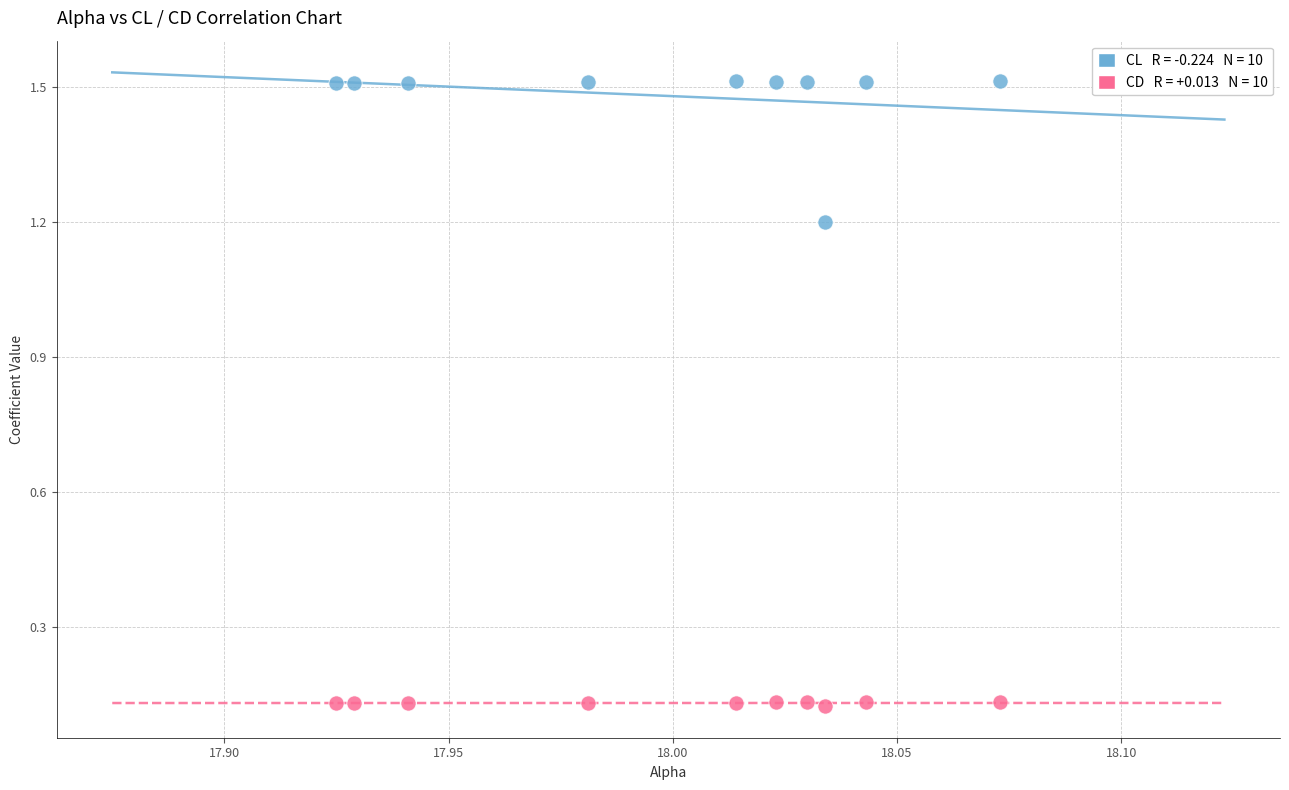

Across all data points, what is the range of Y values (max minus min)?

1.4